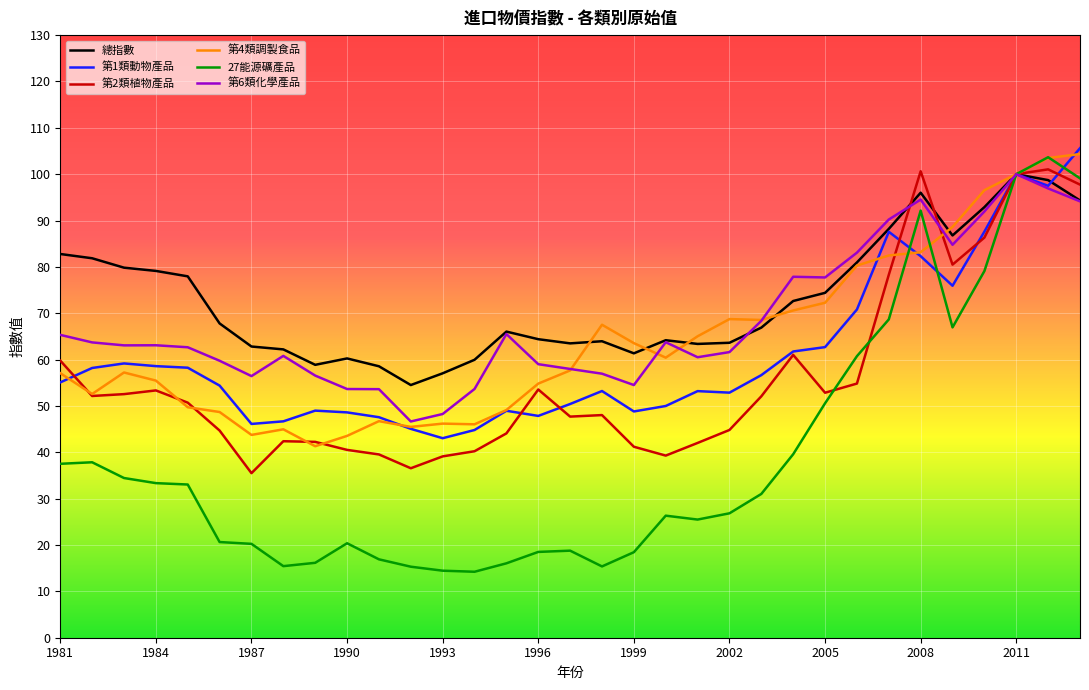

What is the minimum value shown in the chart?

14.2